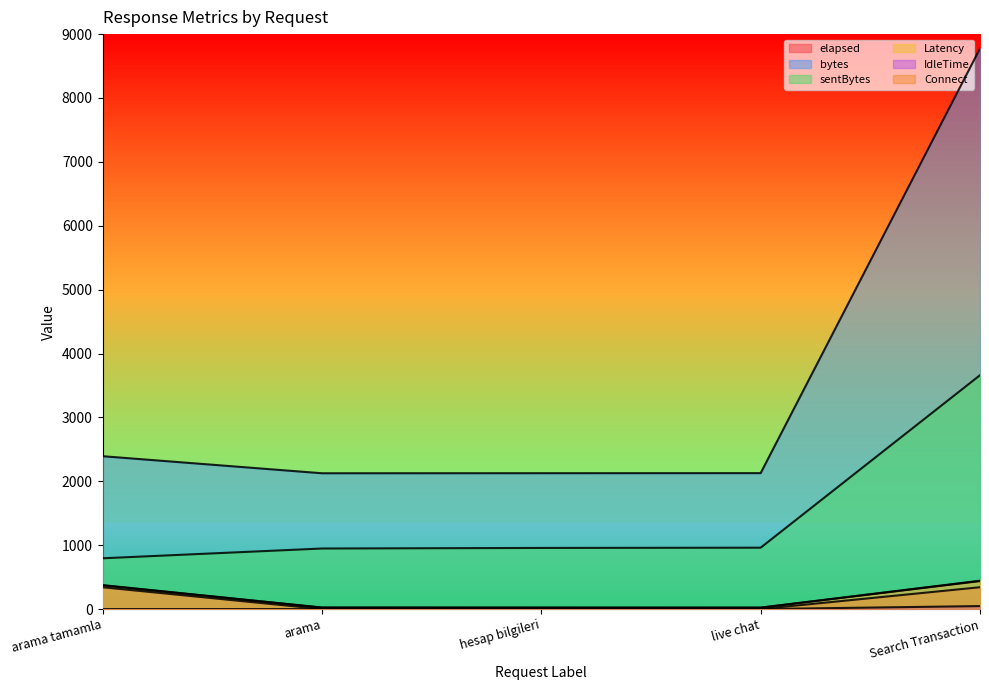

True or false: Connect has a value of 0 at live chat.

True